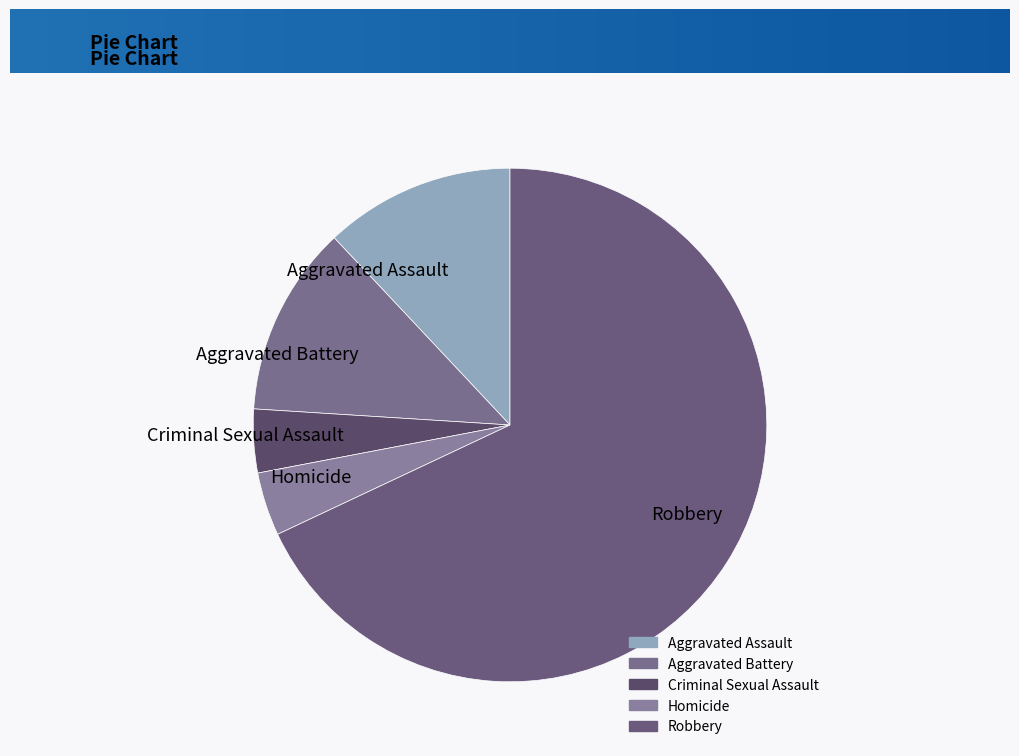

Does Criminal Sexual Assault account for over 50% of the chart?

No